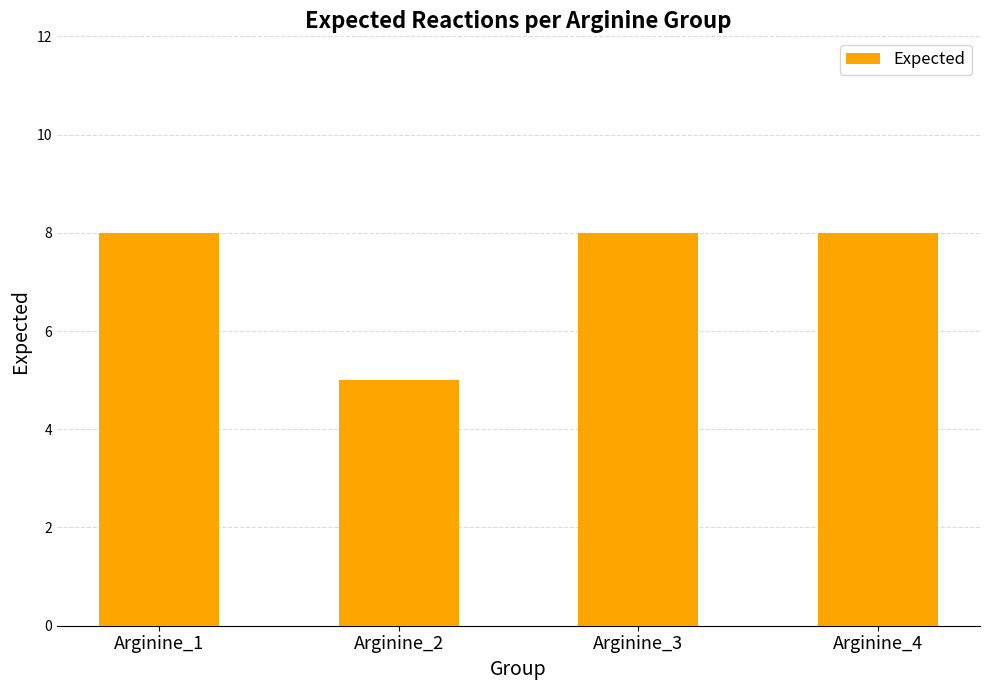

Is it true that the value at Arginine_1 is 8?

True